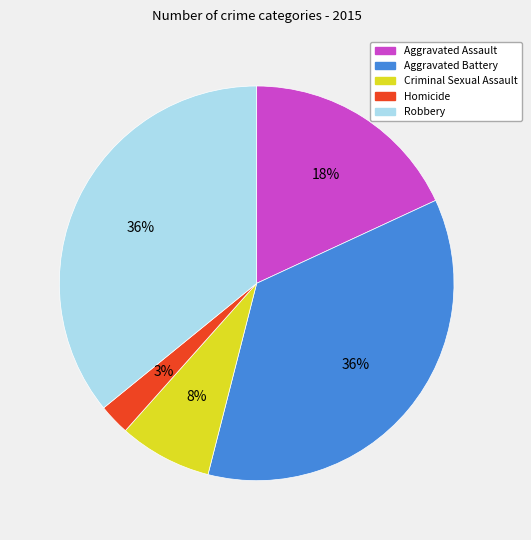

To the nearest percent, what is the combined percentage of Aggravated Assault and Homicide?

21%